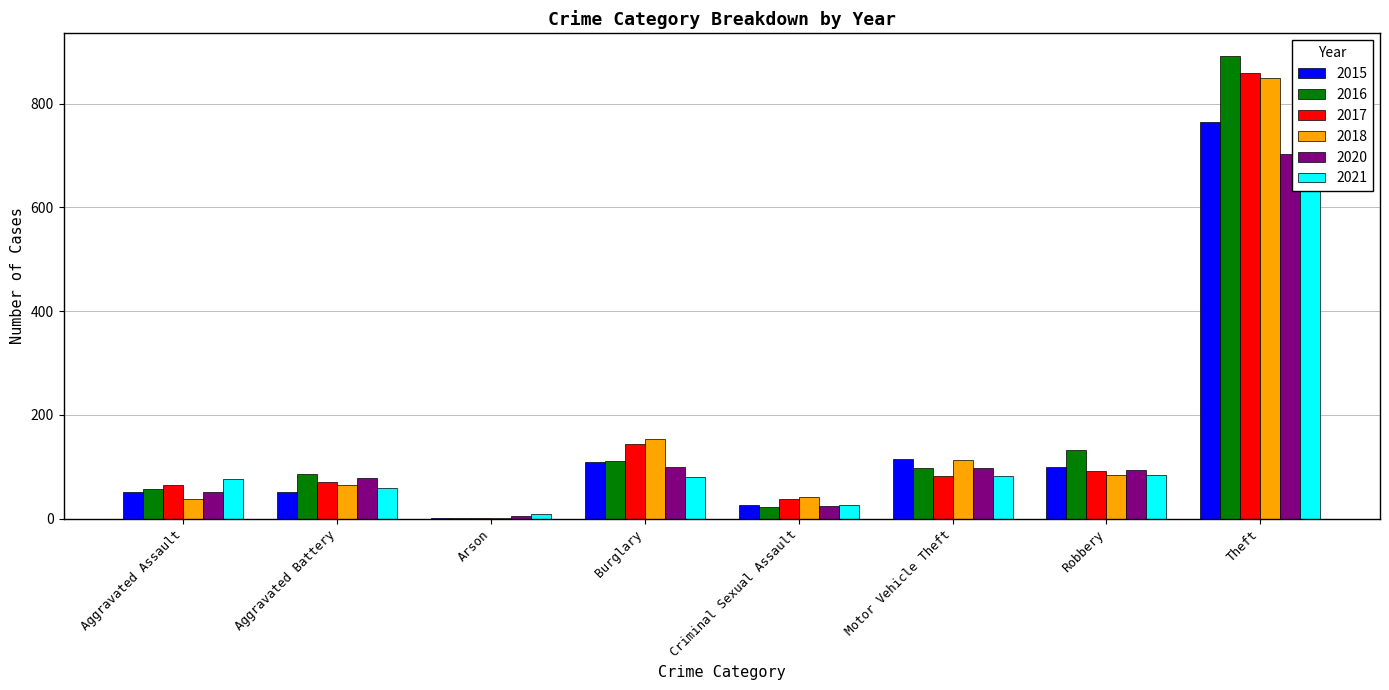

How many values in the 2018 series are below 84?

4